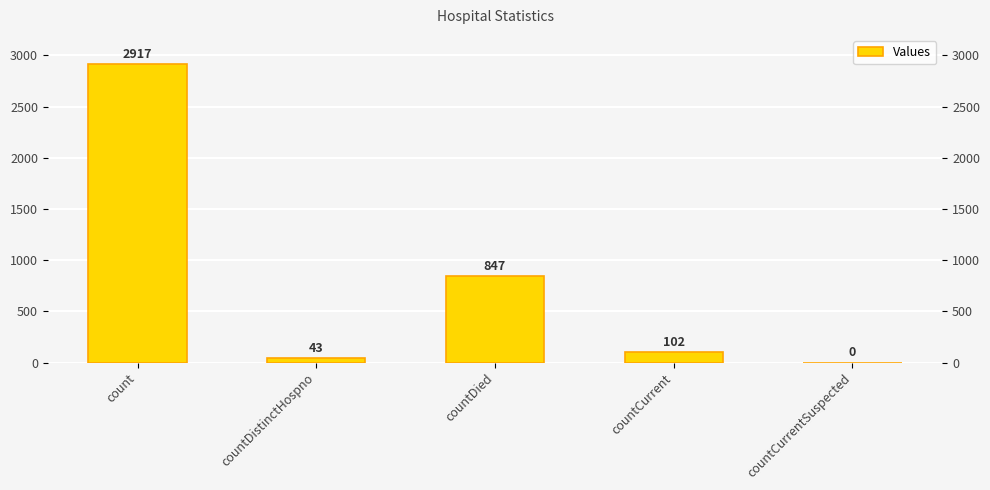

The chart shows a value of 1478 at countDied. True or false?

False